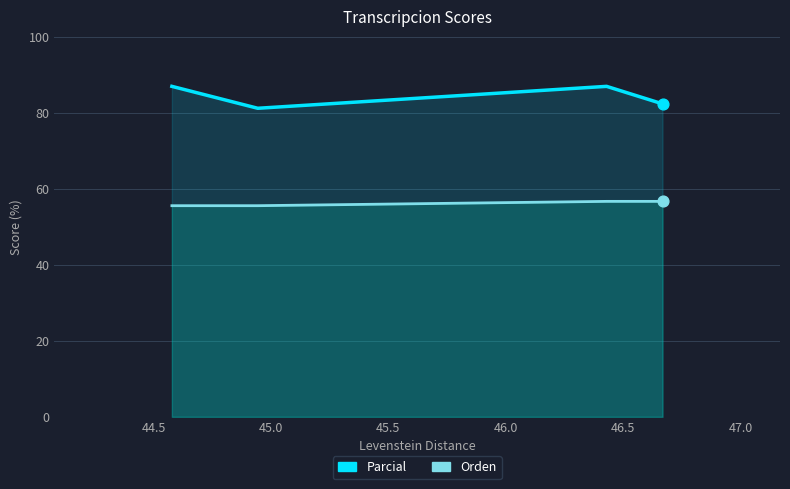

At how many categories does at least one series exceed 80?

4